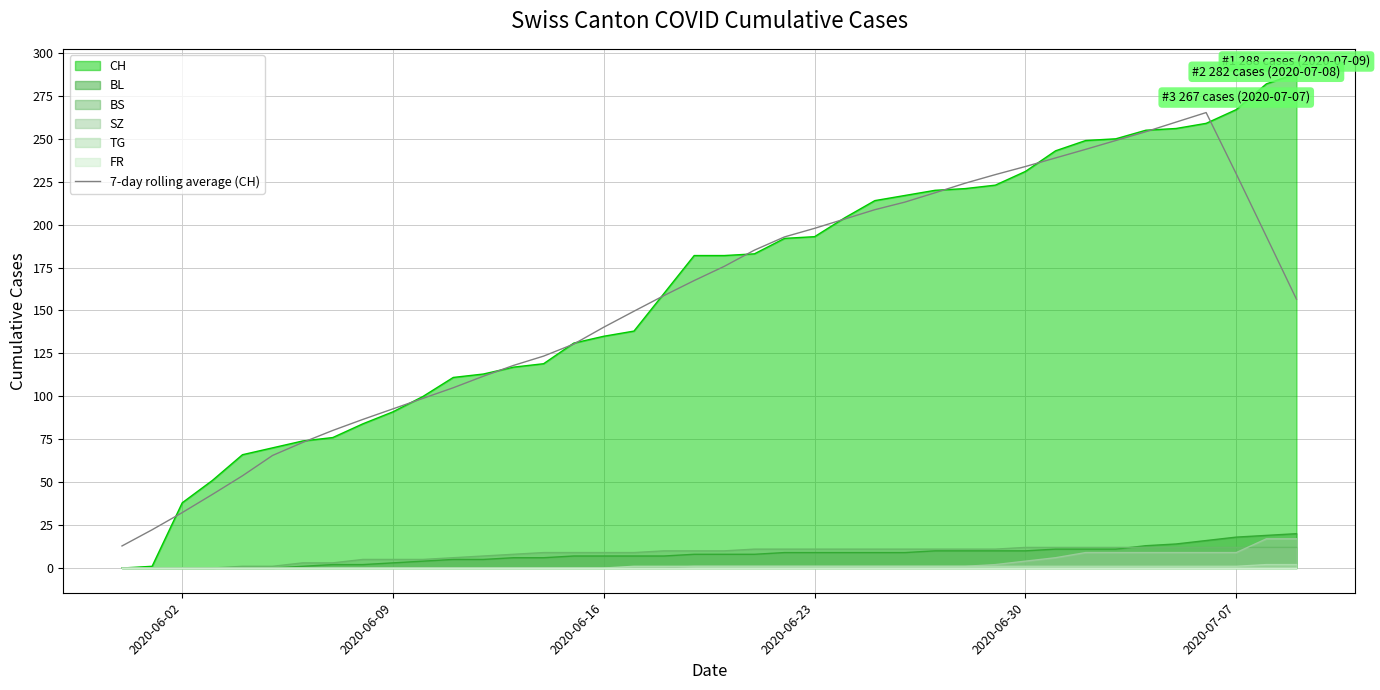

How many lines are shown in the chart?

1